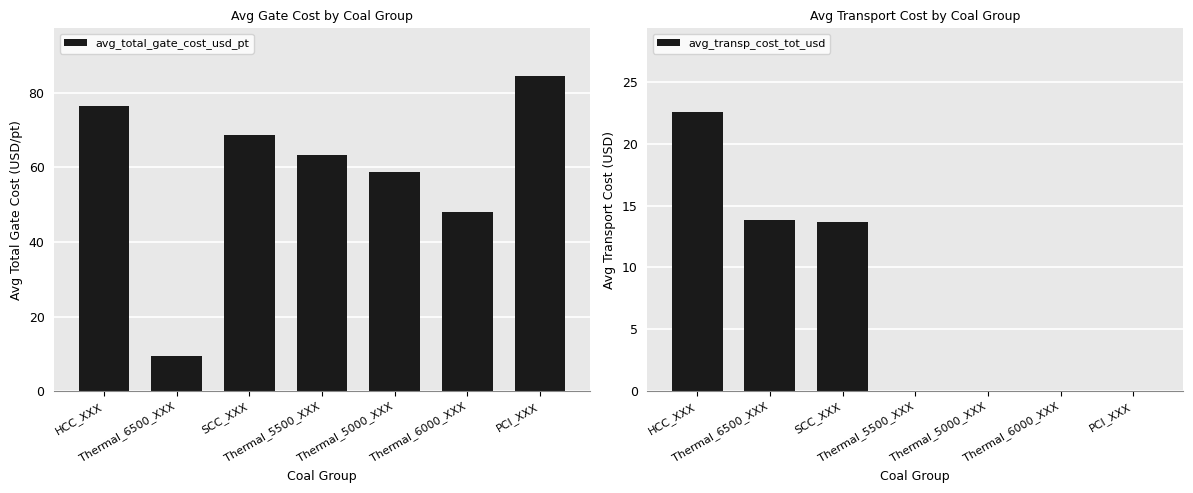

How many series are shown in this chart?

2